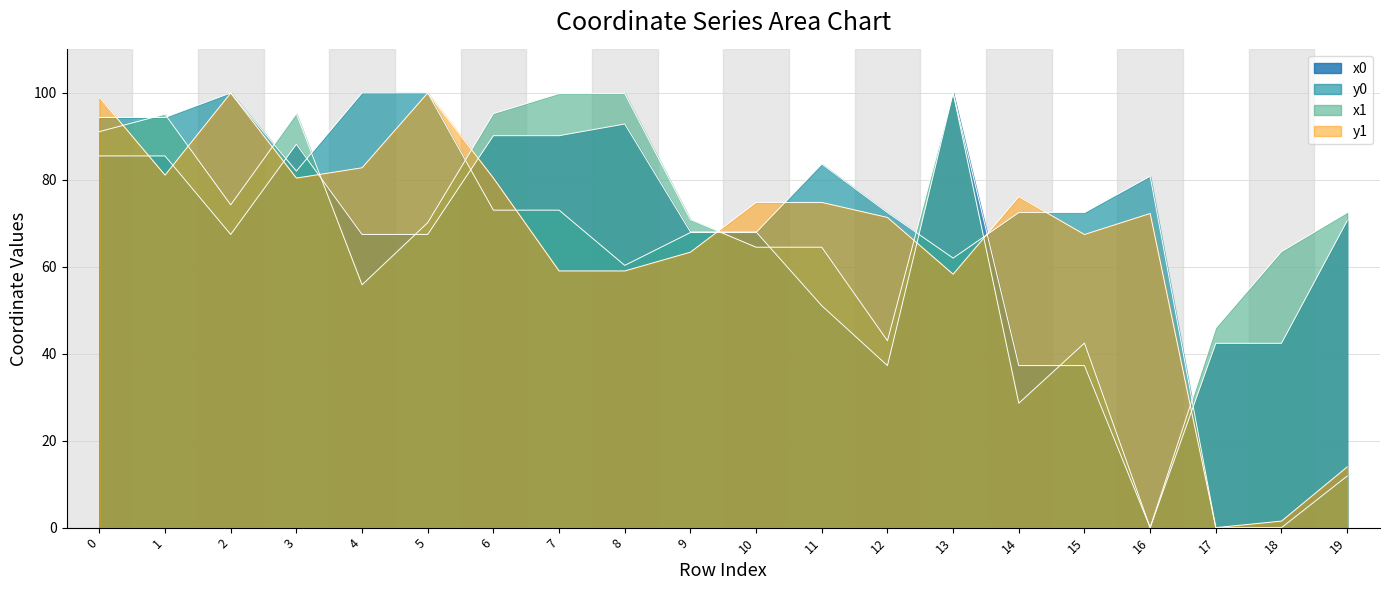

Between 9 and 17, which series saw the biggest shift?

y0